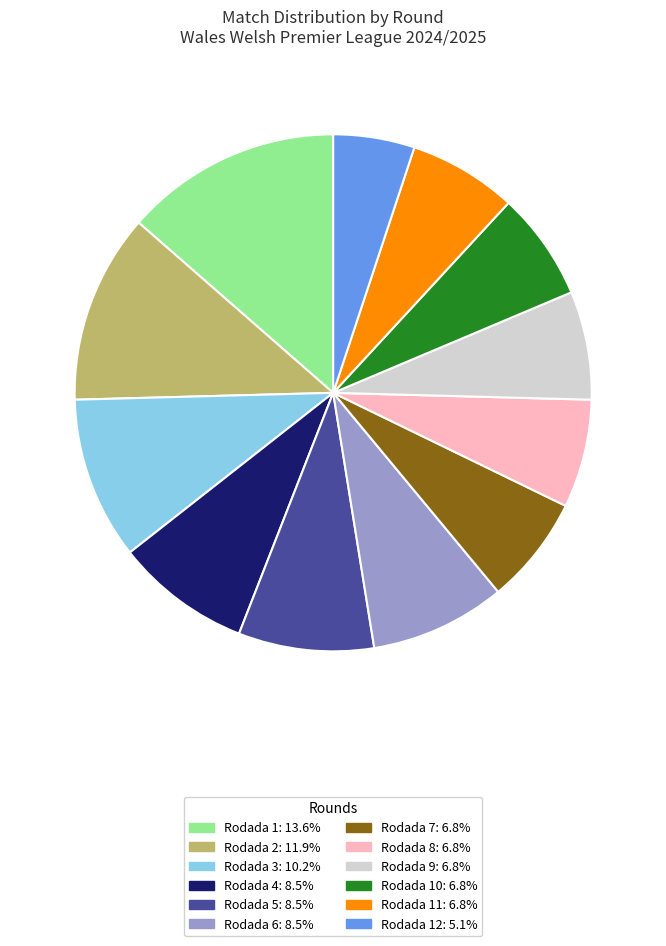

Is the sum of Rodada 12: 5.1% and Rodada 8: 6.8% greater than half?

No